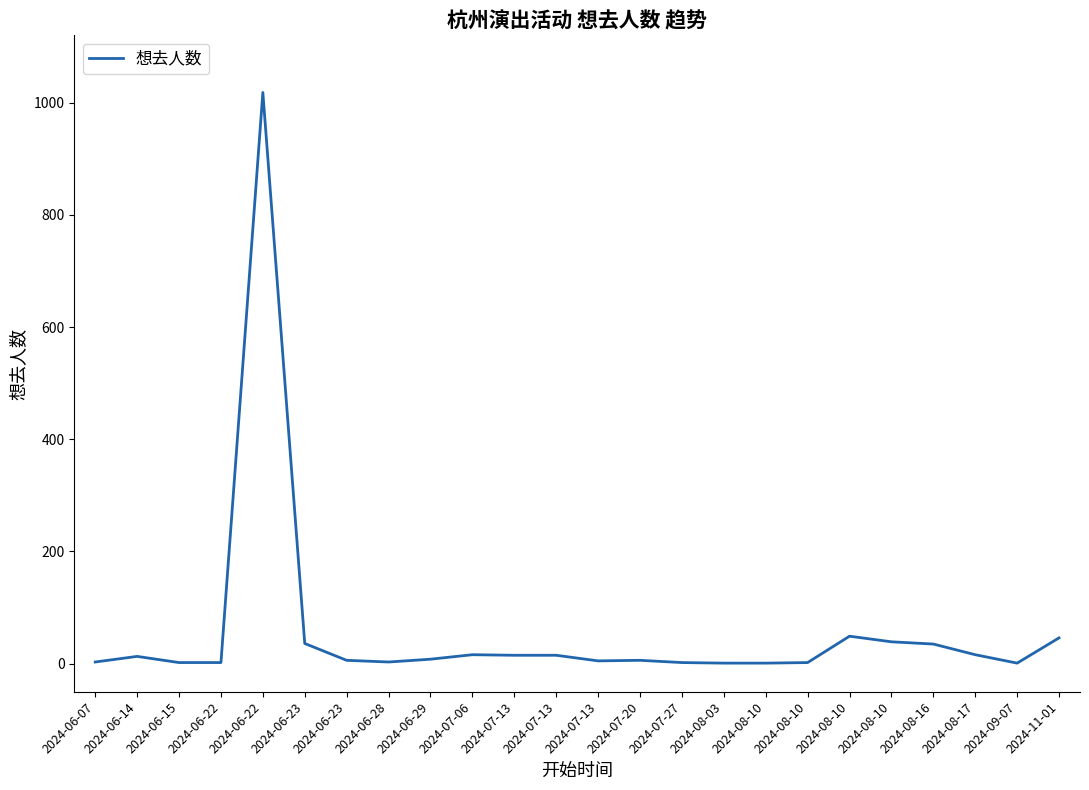

Does the chart display data point markers on the line(s)?

No